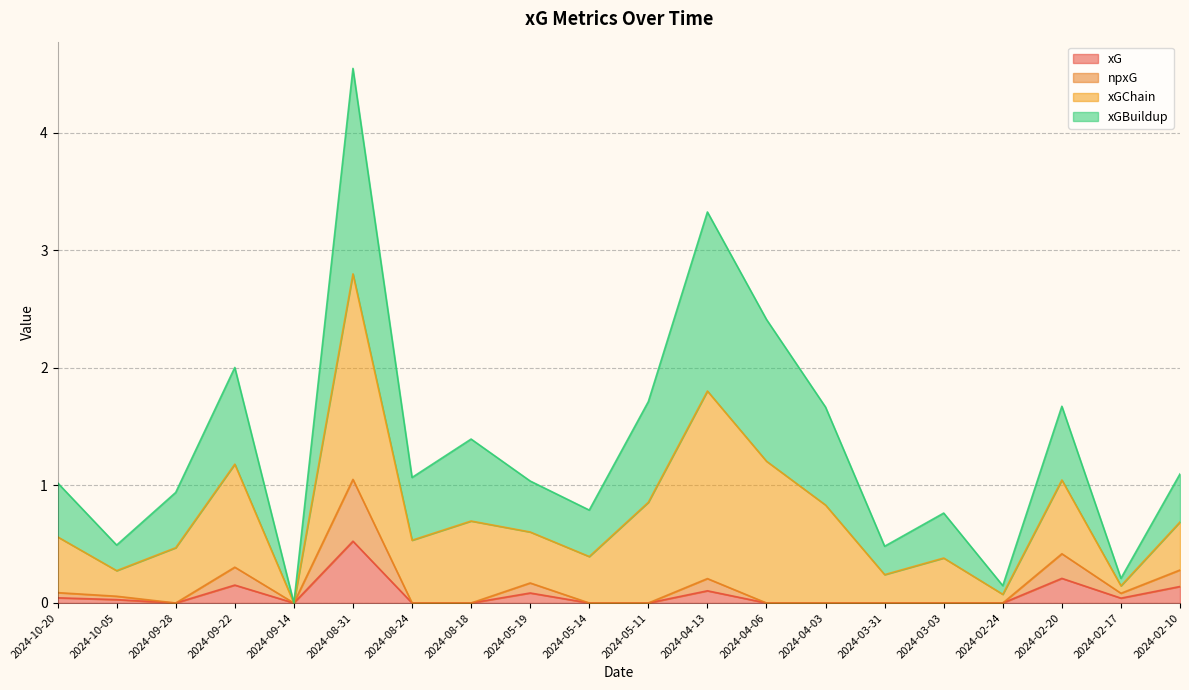

Which series has the largest total across all categories?

xGChain